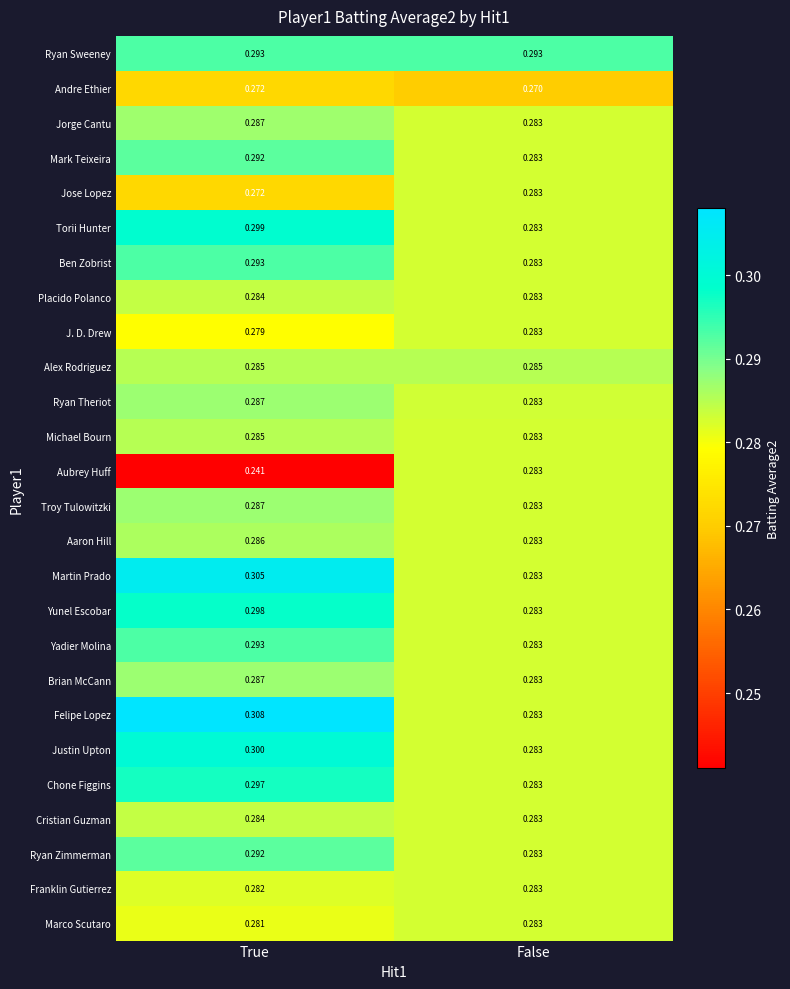

What is the total value across all series at True?

7.5